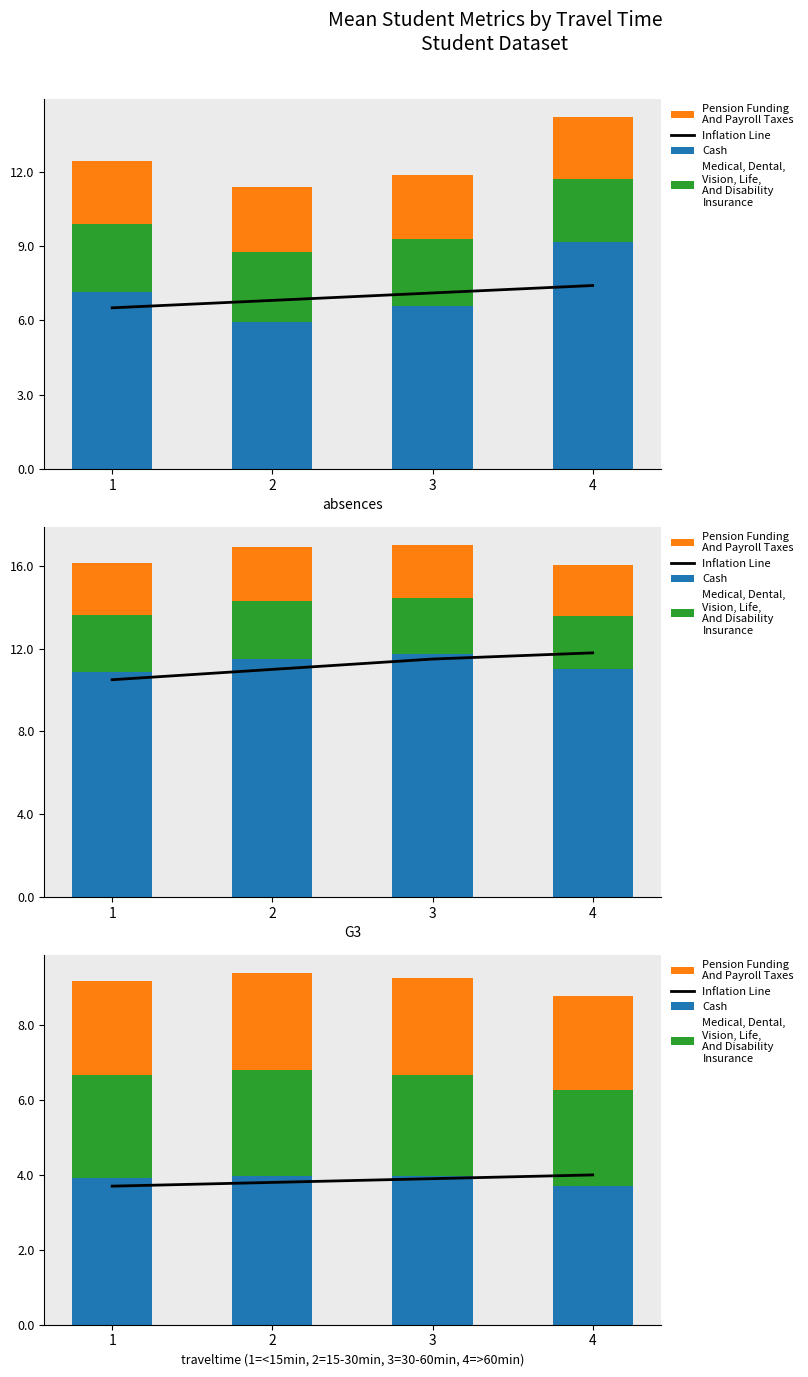

At how many categories does at least one series exceed 2?

4